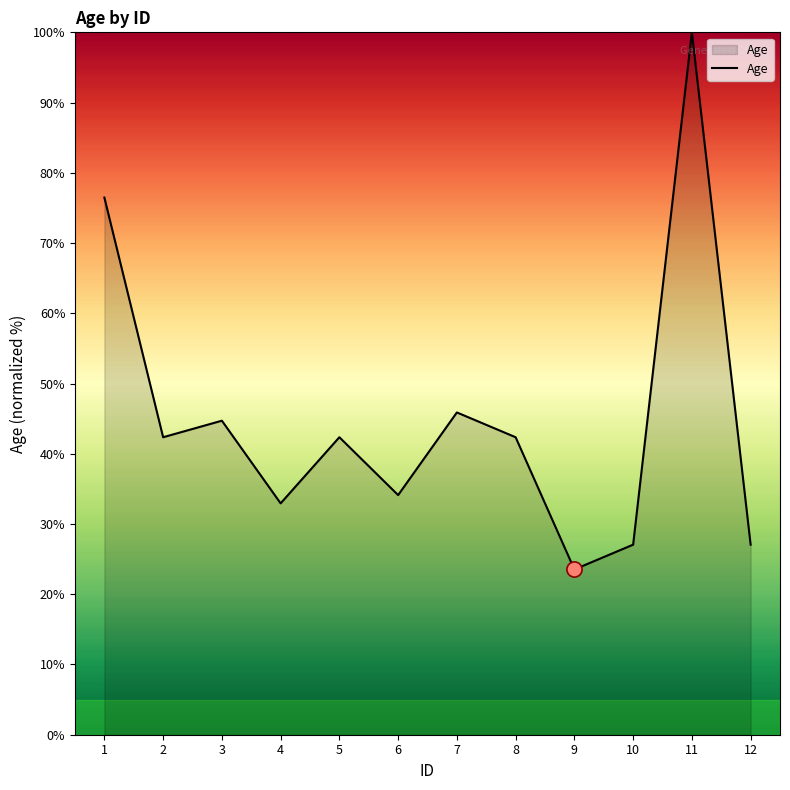

Between 6 and 3, which is larger?

3